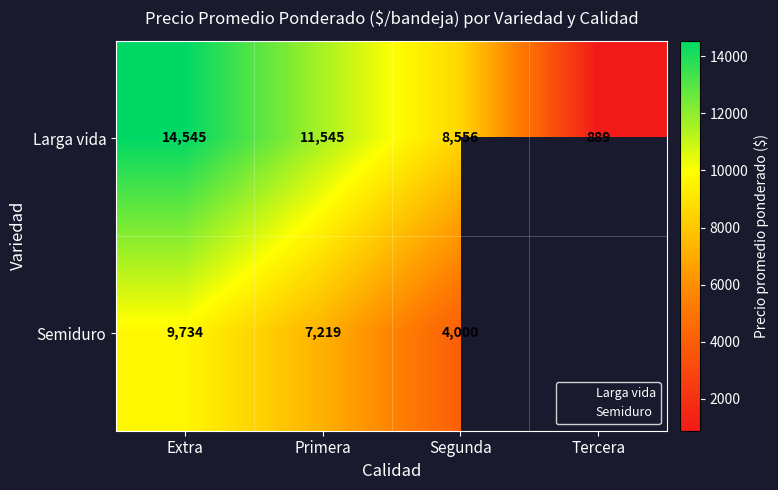

What is the minimum value shown in the chart?

889.0